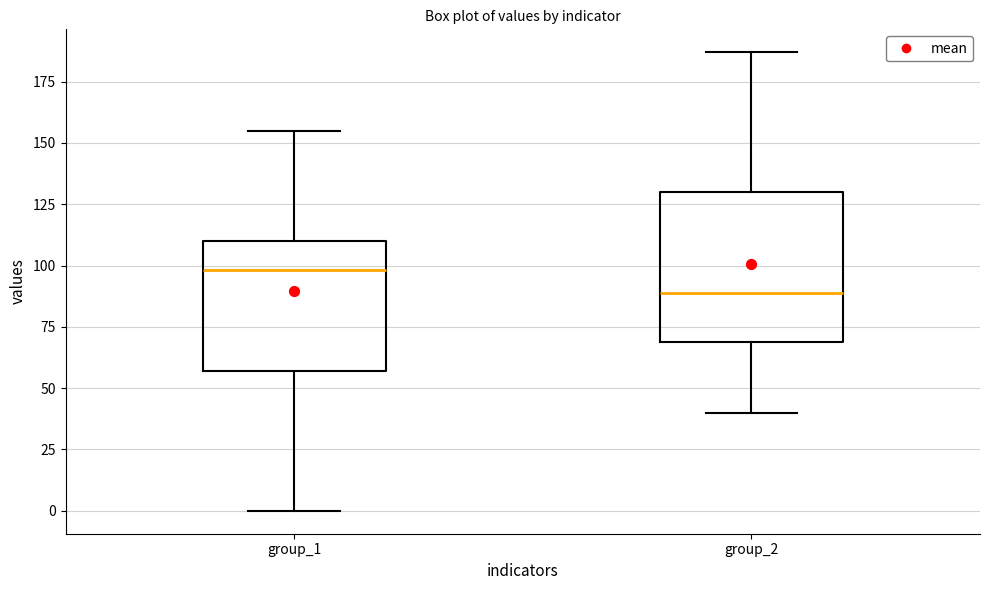

Which box's median line is the lowest?

group_2